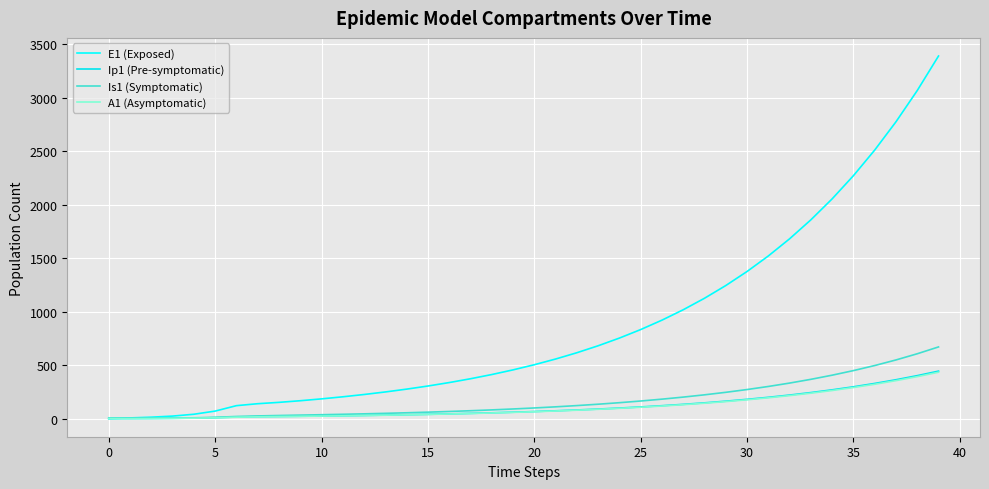

How many values in the Is1 (Symptomatic) series exceed 99?

20